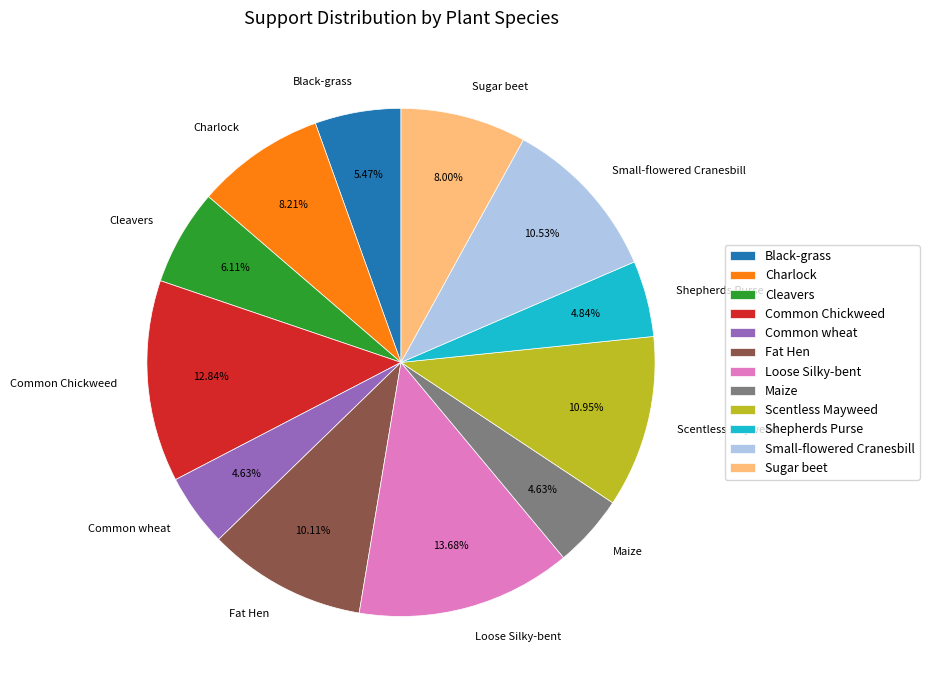

Is there any slice that represents more than half of the pie?

No